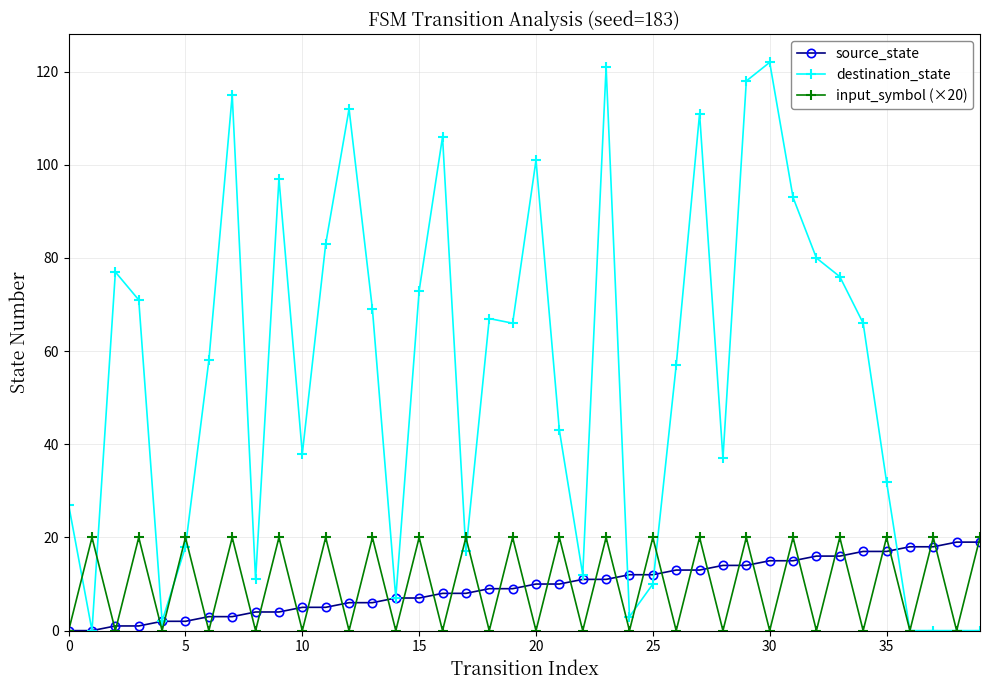

Which series has the largest range (max minus min)?

destination_state